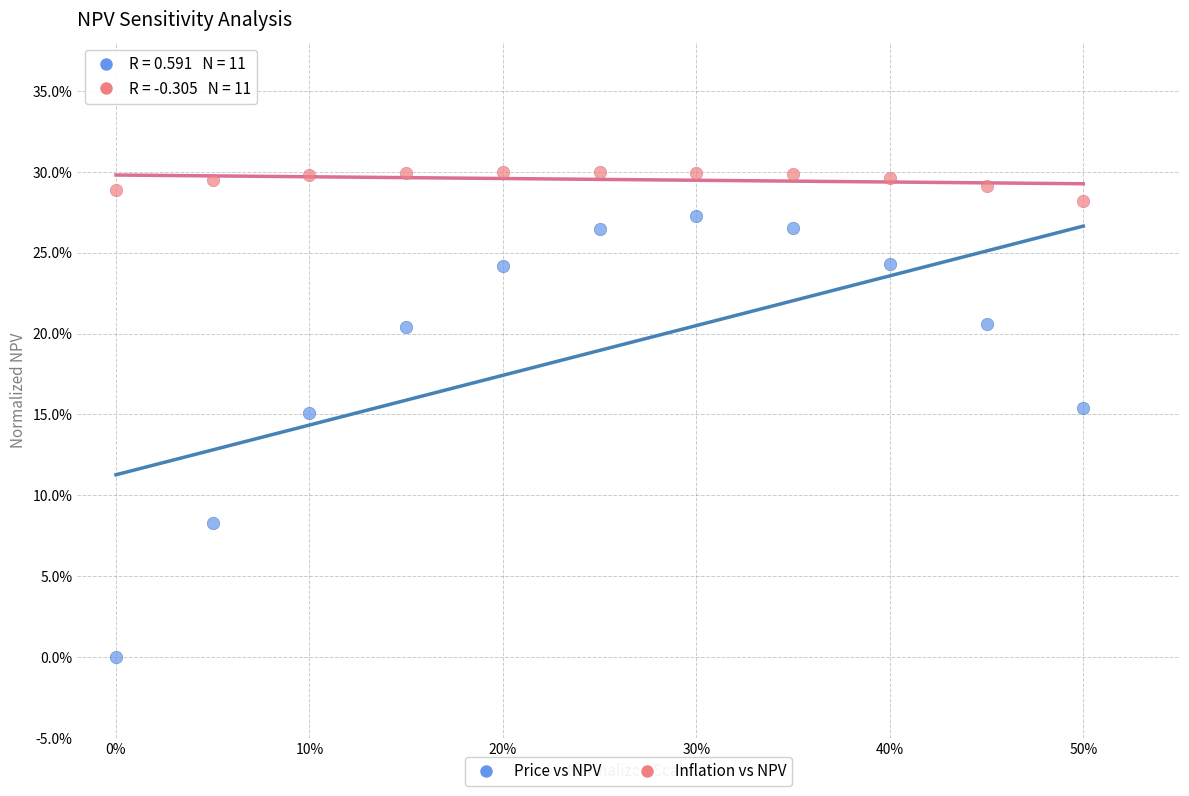

Which series reaches the maximum Y coordinate?

Inflation vs NPV